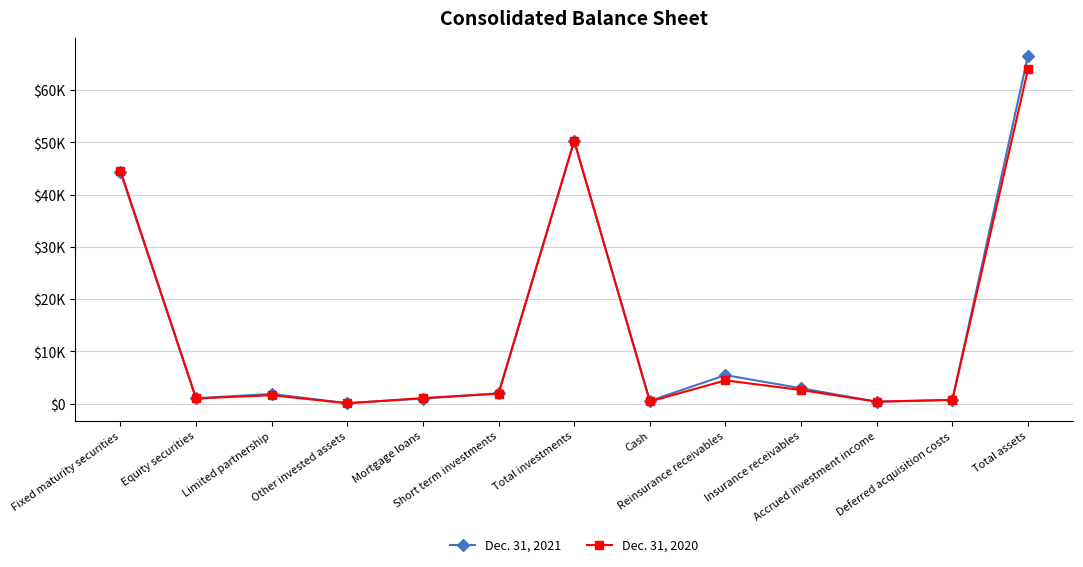

Is it true that Dec. 31, 2021 equals 377 at Accrued investment income?

True